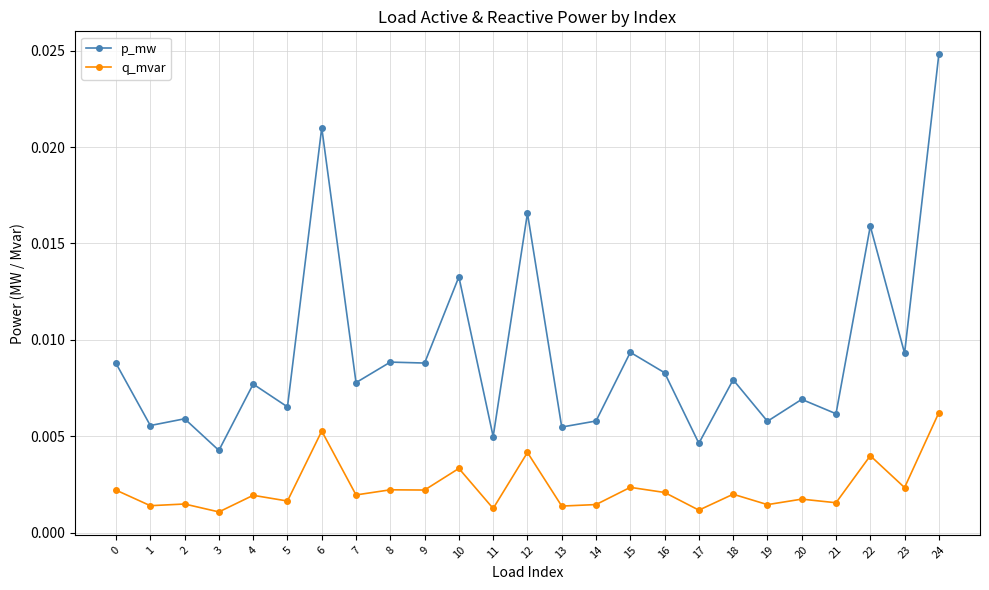

Rank the series by their average value, from lowest to highest.

q_mvar, p_mw